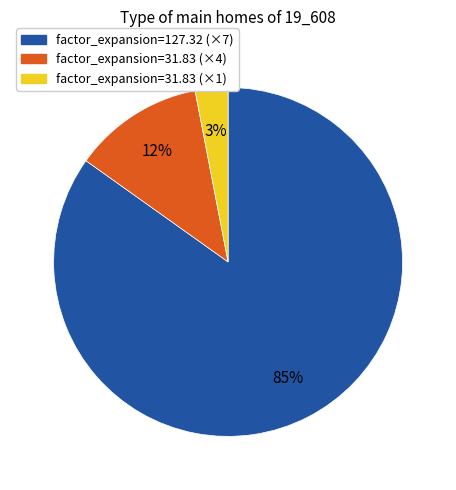

Is there any slice that represents more than half of the pie?

Yes